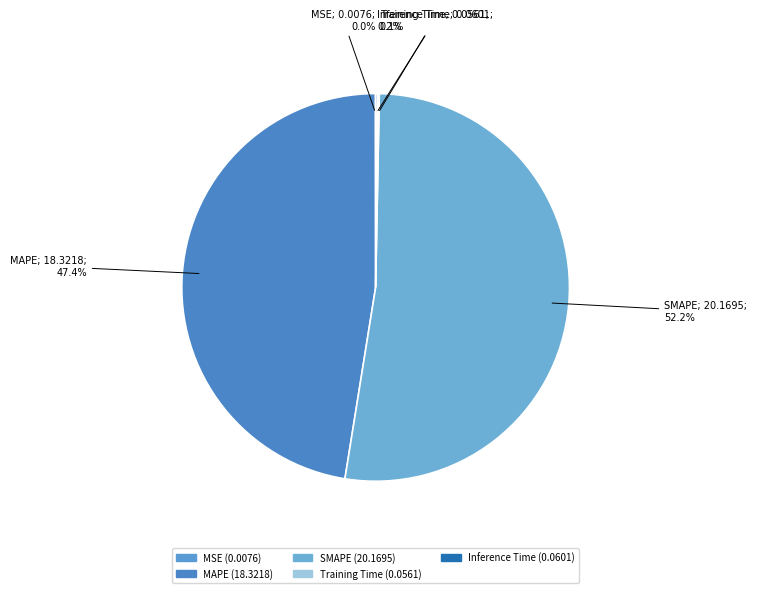

What is the smallest slice in the pie chart?

MSE